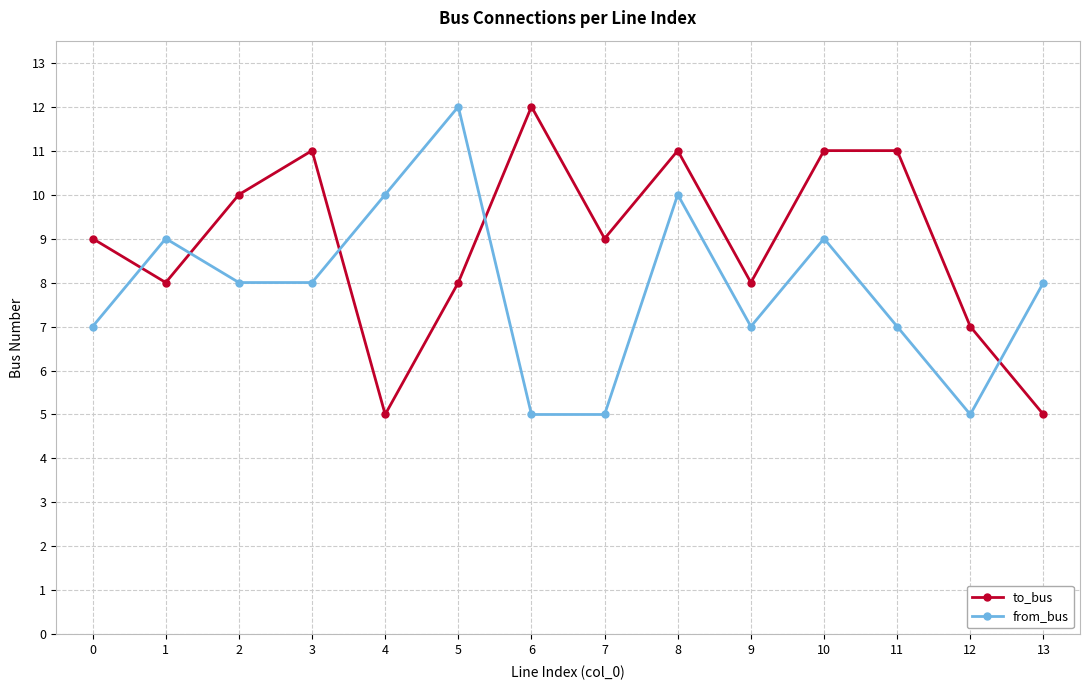

True or false: from_bus and to_bus intersect in this chart.

True